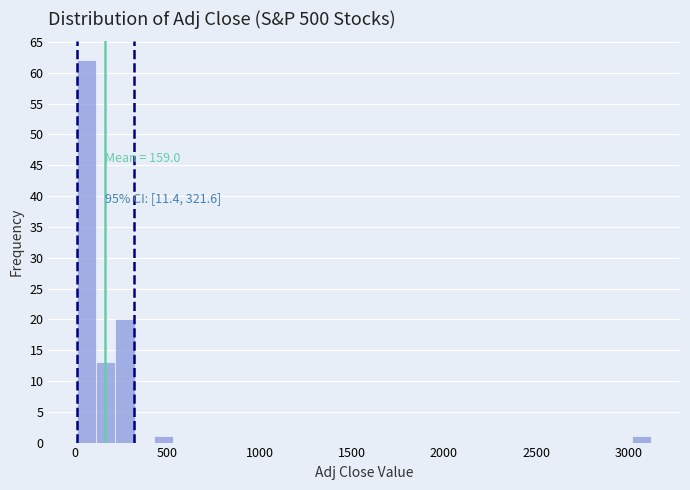

Read against the x-axis, roughly where is the centre of the tallest bar?

50